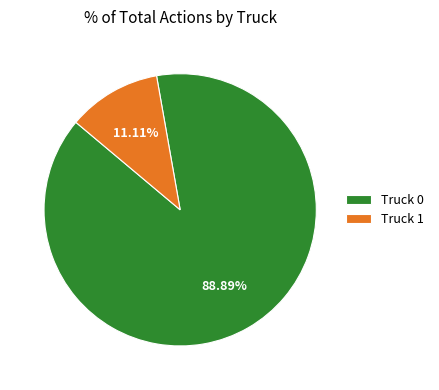

How many slices are in this pie chart?

2